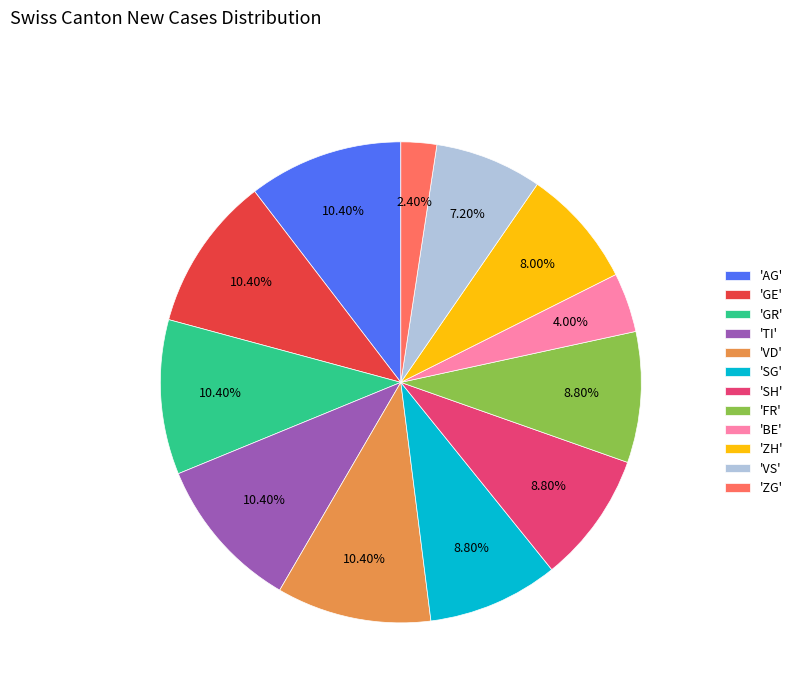

To the nearest percent, what is the average slice percentage?

8%